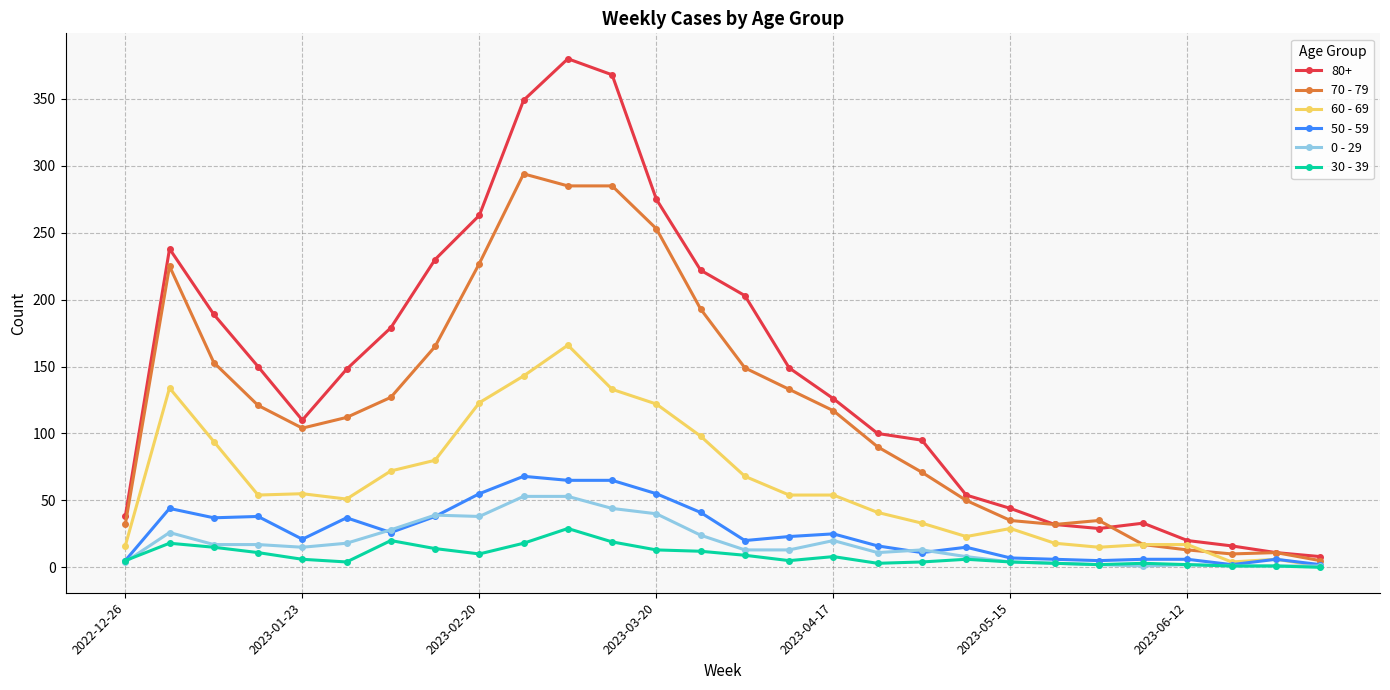

Which series has the largest total across all categories?

80+